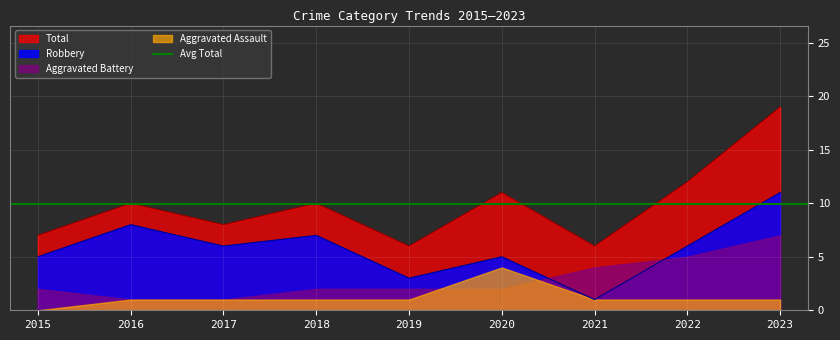

The Robbery series shows 7 at 2020. True or false?

False